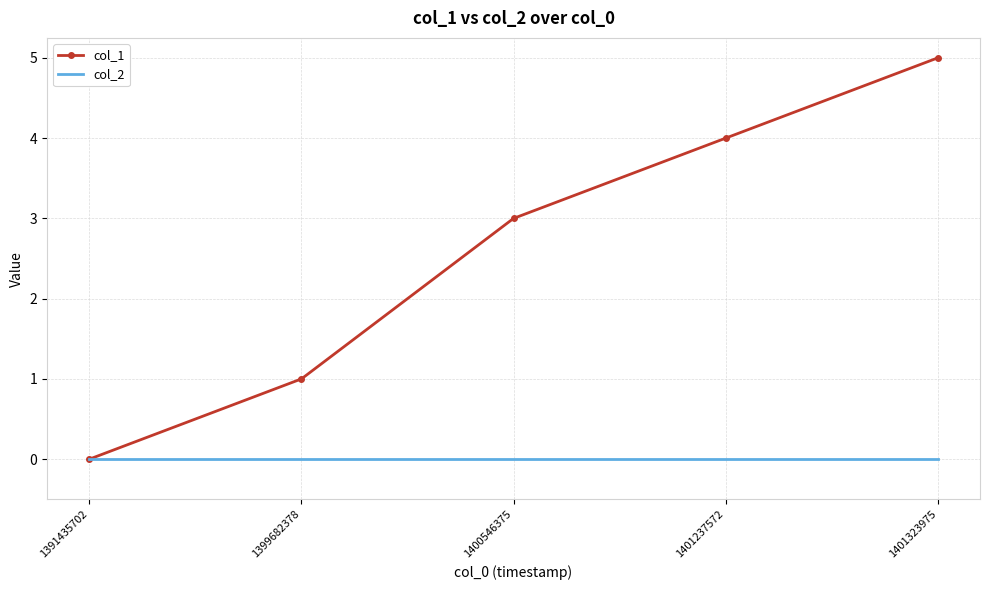

Read the col_1 value at 1401237572.

4